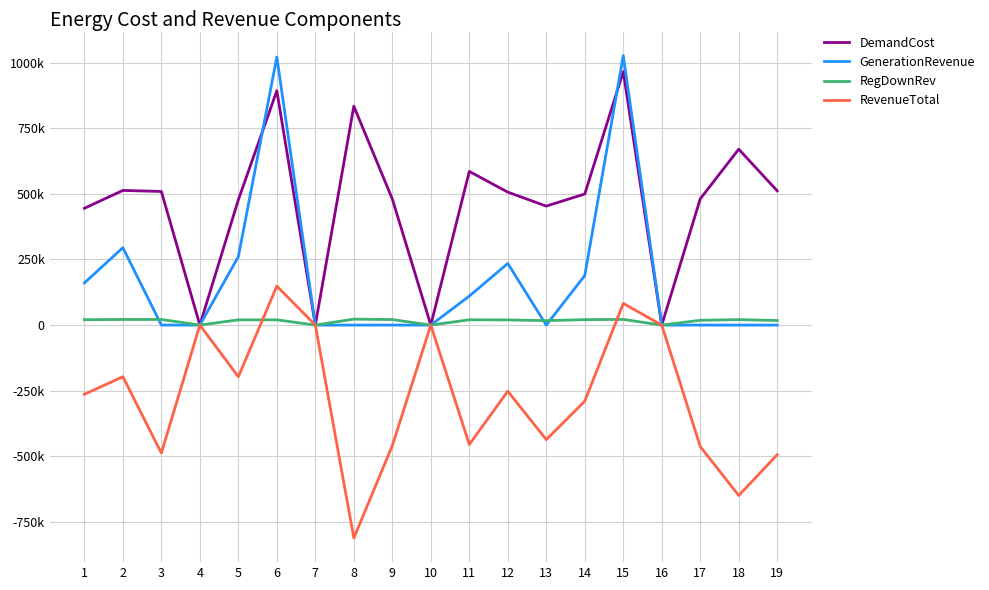

Reading left to right, extract all data points from this chart.

DemandCost: 444903.1	513022.8	508951.7	0.0	477326.3	892839.3	0.0	833918.8	480498.9	0.0	585449.2	506445.9	453261.9	499488.0	965503.8	0.0	480919.9	670141.3	511350.8
GenerationRevenue: 160537.1	294941.8	0.0	0.0	260584.4	1021249.5	0.0	0.0	0.0	0.0	110438.3	234699.5	0.0	188910.5	1026391.8	0.0	0.0	0.0	0.0
RegDownRev: 20592.8	21358.2	21450.0	0.0	19879.4	19962.4	0.0	22633.3	21027.5	0.0	20148.5	19682.1	16854.8	20743.8	21564.6	0.0	18240.8	20837.7	17412.4
RevenueTotal: -263773.3	-196722.8	-487501.7	0.0	-196862.4	148372.6	0.0	-811285.5	-459471.3	0.0	-454862.5	-252064.2	-436407.1	-289833.6	82452.6	0.0	-462679.1	-649303.7	-493938.4